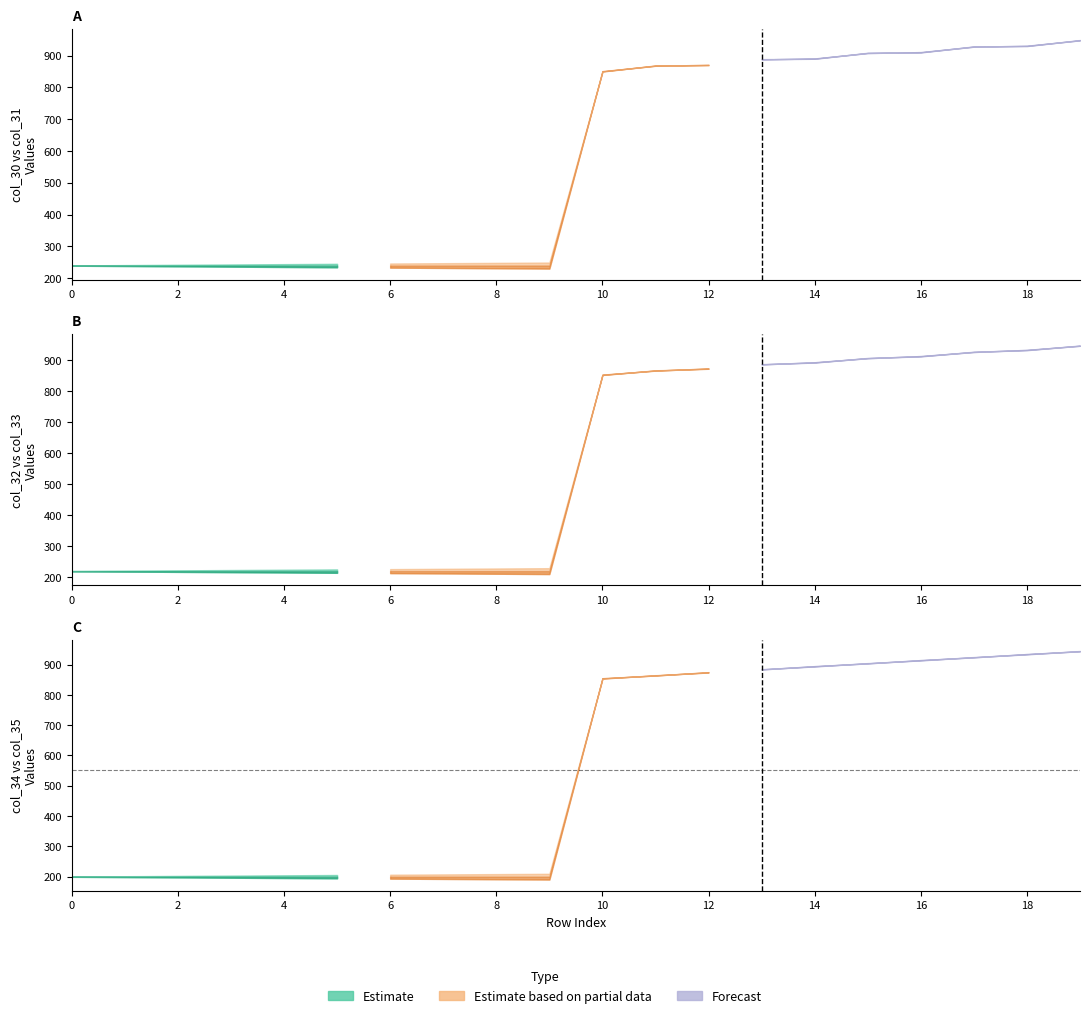

What is the average value of the col_32 series?

562.0